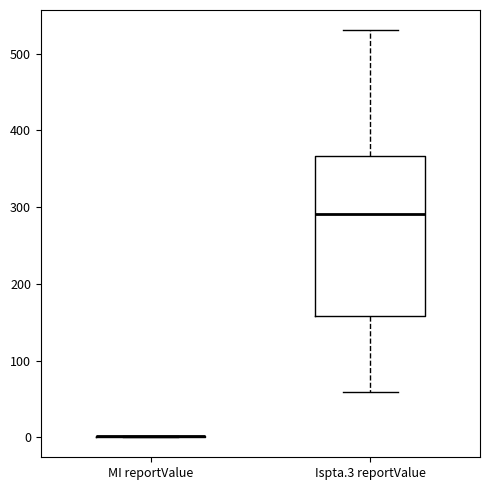

Comparing the boxes themselves (not the whiskers), which one is the tallest?

Ispta.3 reportValue